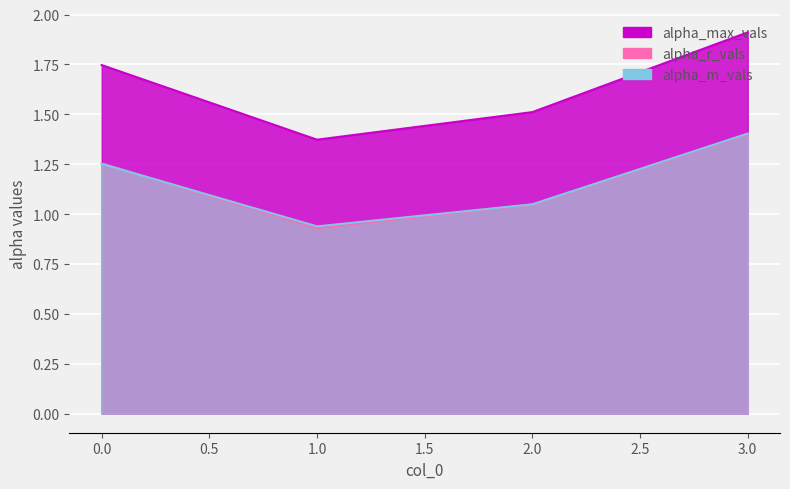

Is it true that alpha_max_vals equals 2.7 at 3?

False